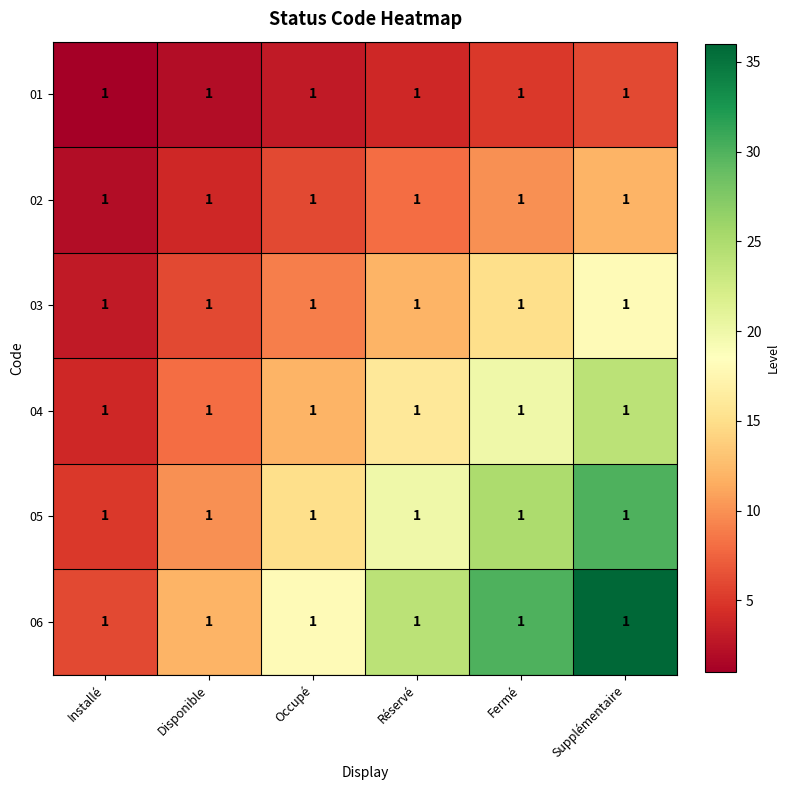

List the labels in order of 06 value, largest first.

Supplémentaire, Fermé, Réservé, Occupé, Disponible, Installé